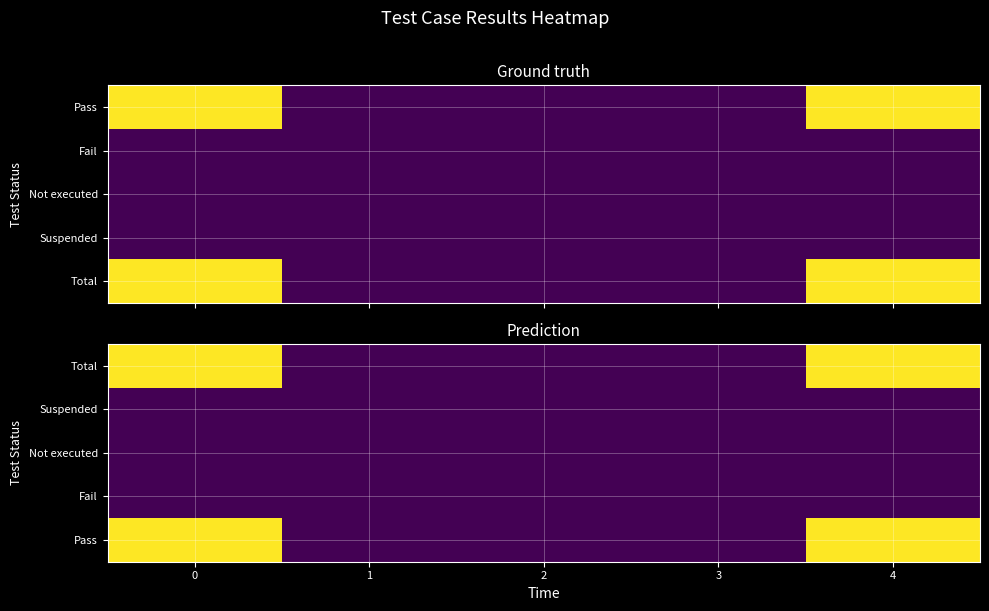

What is the spread (max minus min) of values at 4?

5